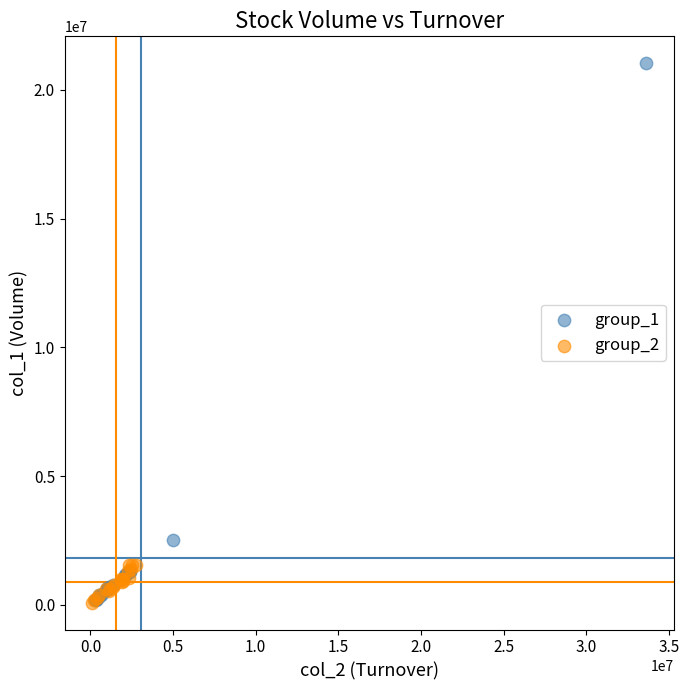

What are all the series names shown in the legend?

group_1, group_2